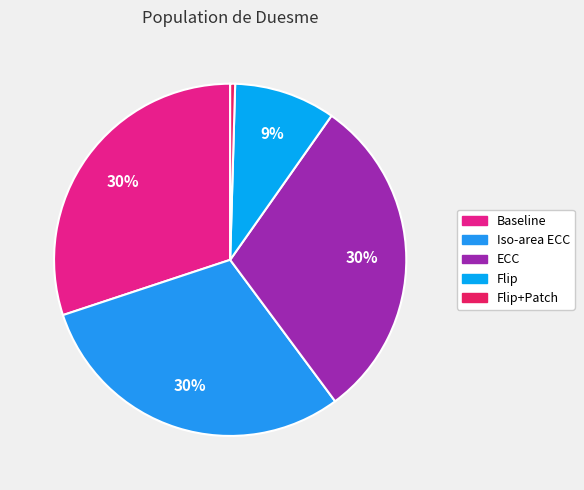

How many slices are in this pie chart?

5